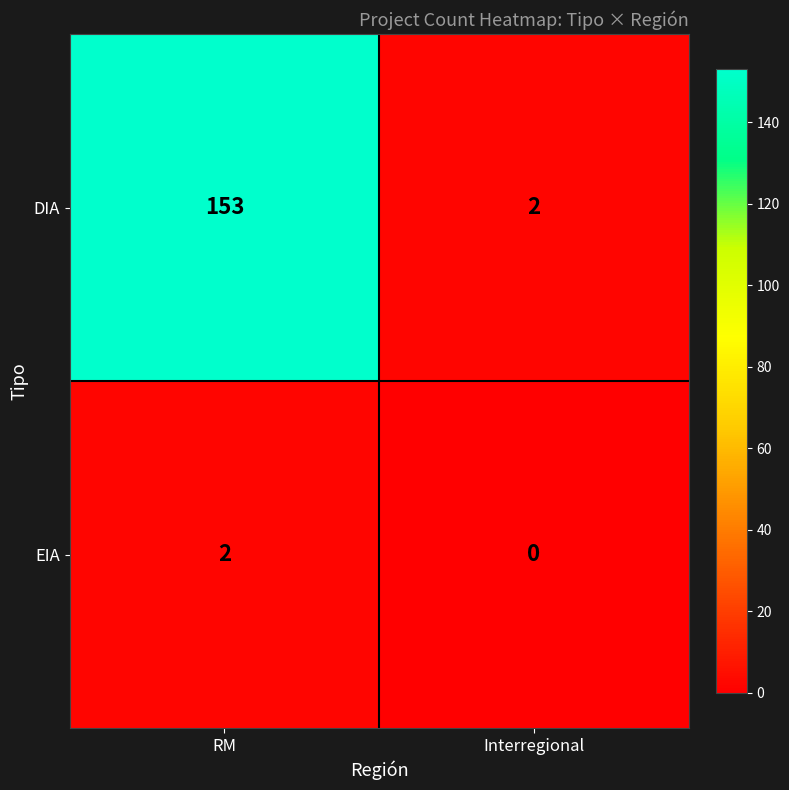

Rank the series at Interregional from highest to lowest value.

DIA, EIA